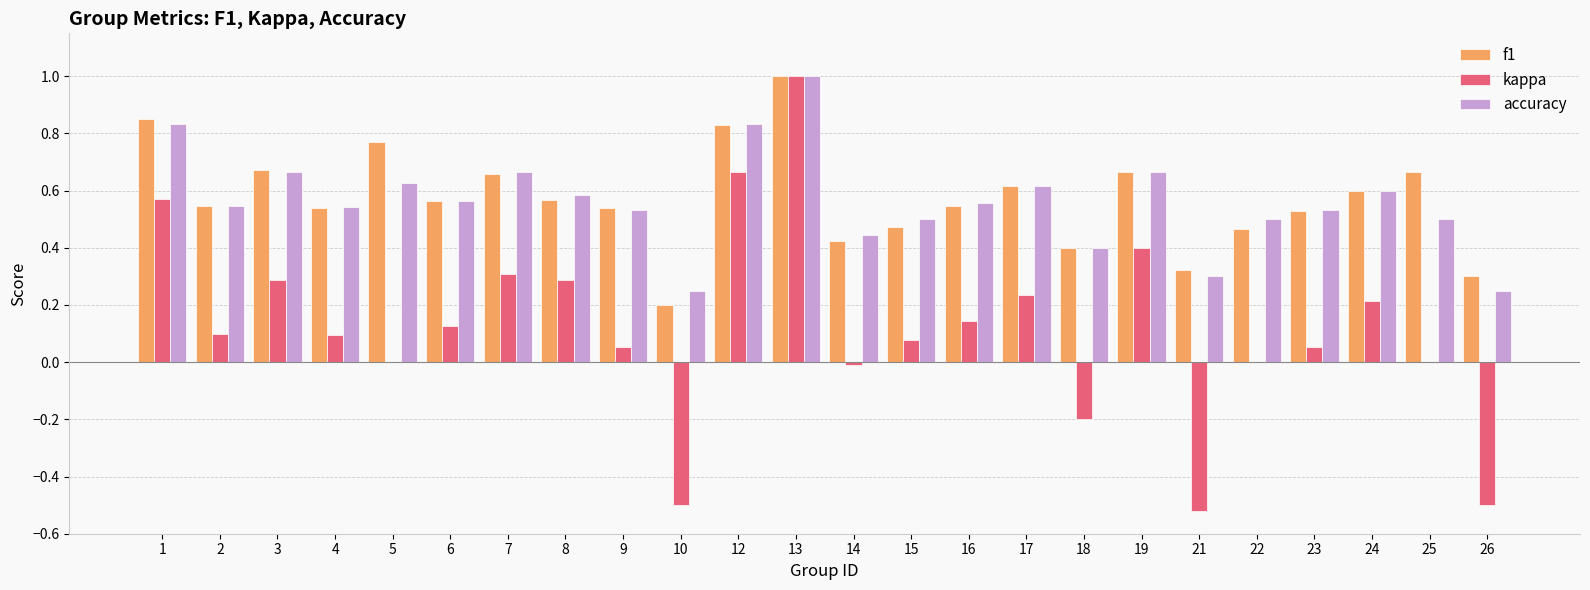

The kappa series shows 0.1 at 2. True or false?

True